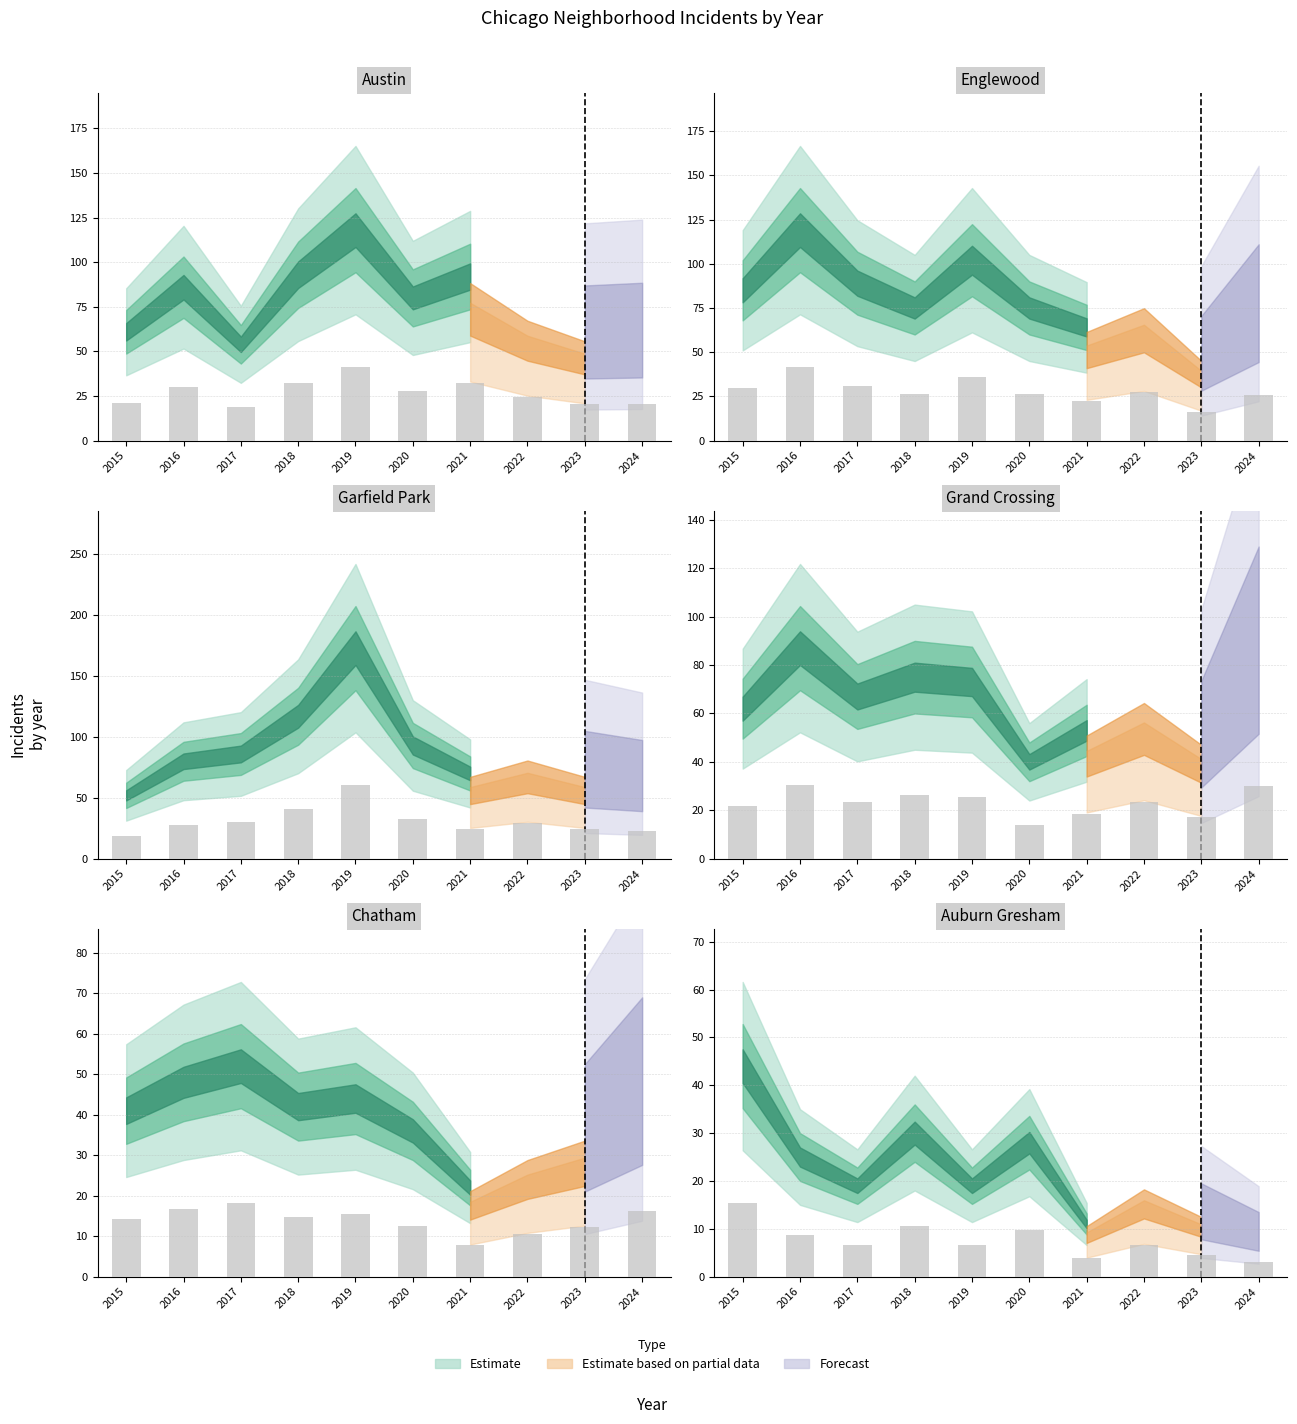

How many bars are there in total?

60